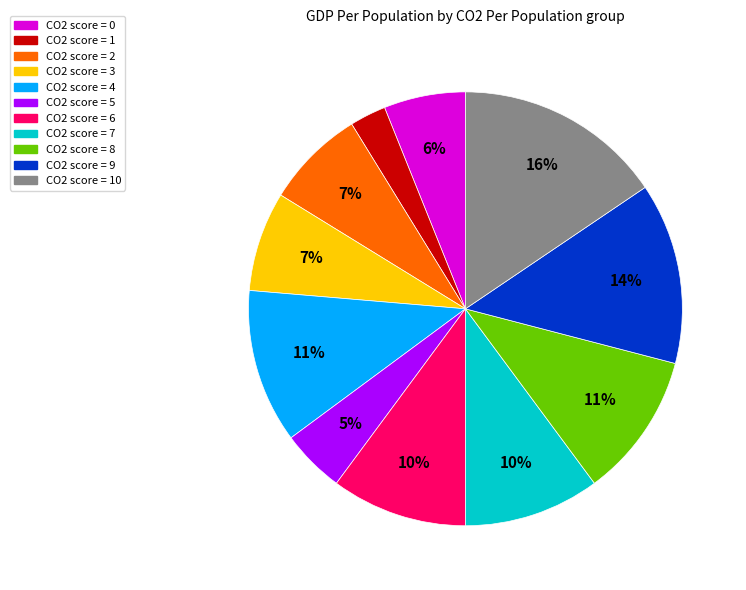

Is there a majority slice in this chart?

No